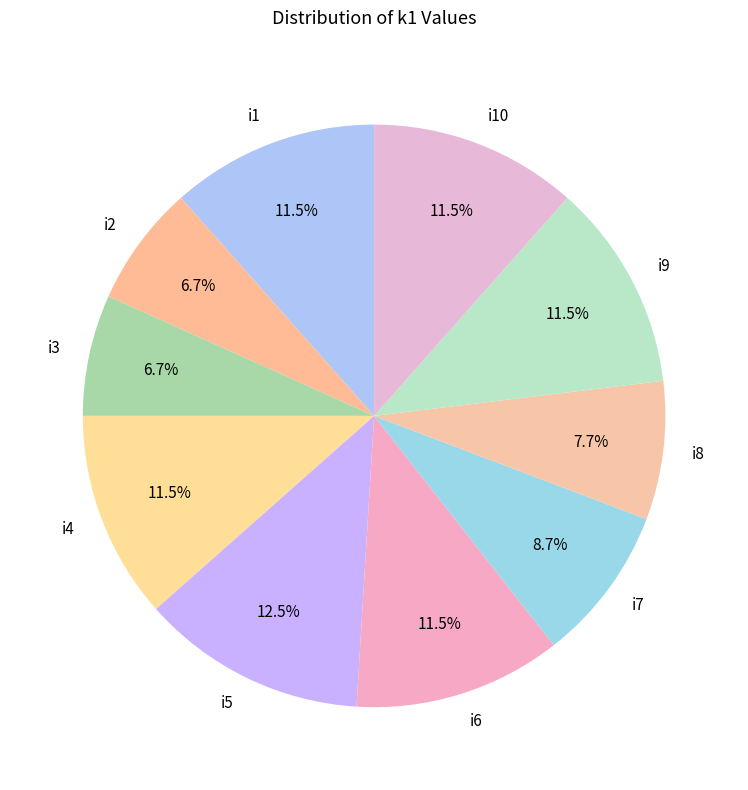

True or false: i3 accounts for 1% of the total.

False